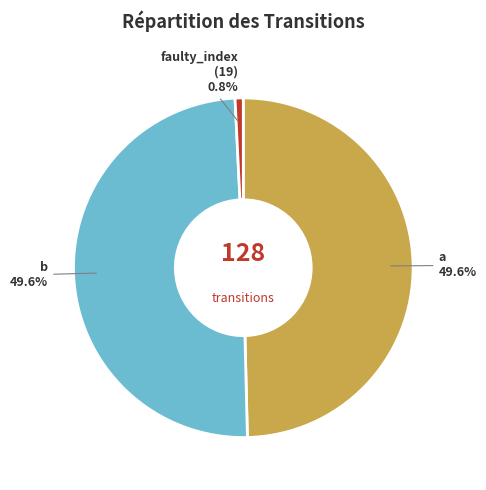

What percentage do faulty_index (19) and a together represent?

50.4%